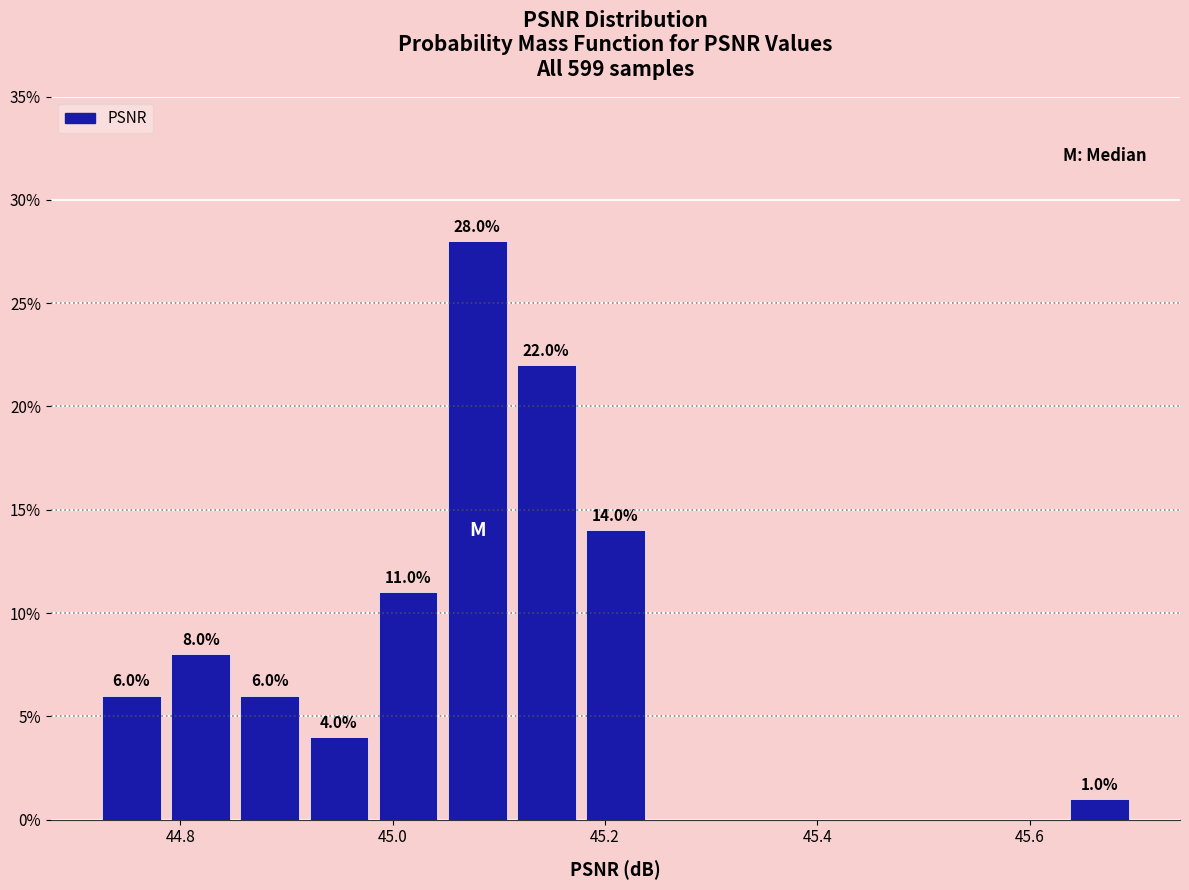

Read against the x-axis, roughly where is the centre of the tallest bar?

45.08